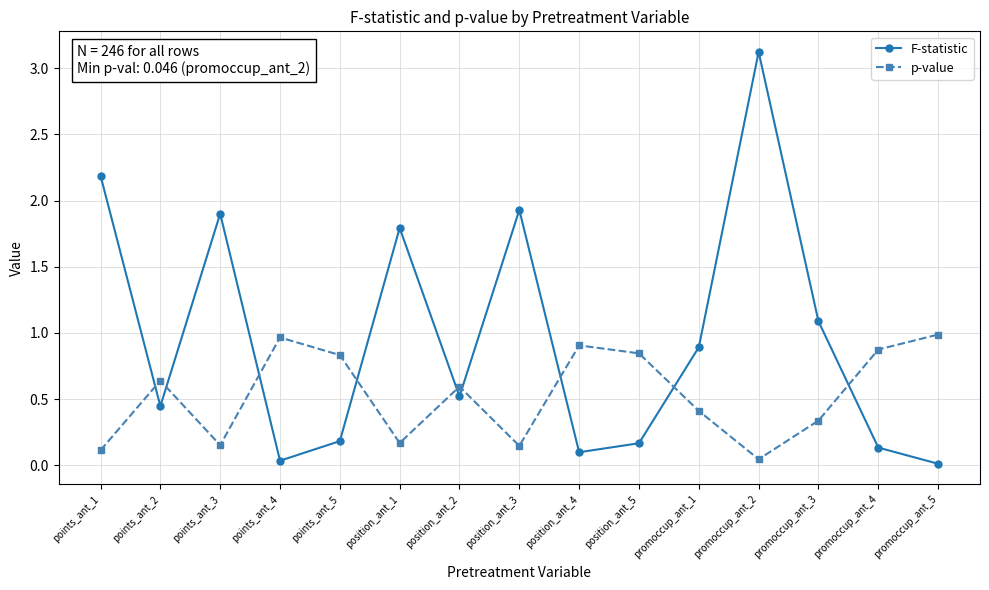

Which series has the largest total across all categories?

F-statistic